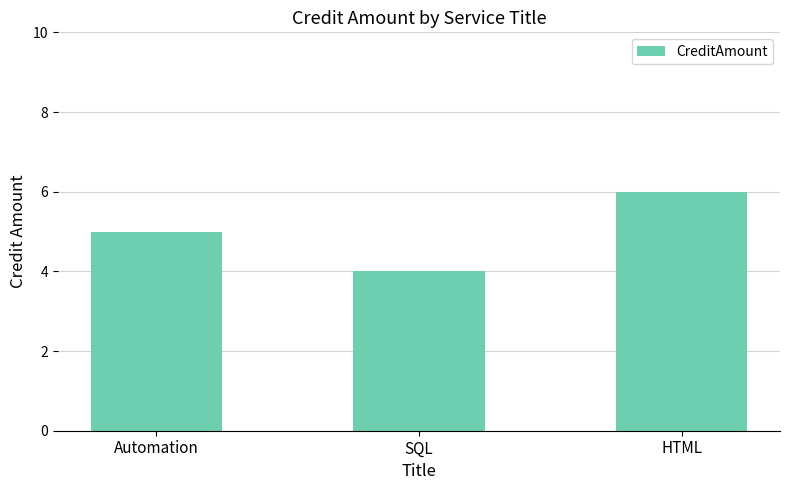

Rank the categories by value from highest to lowest.

HTML, Automation, SQL